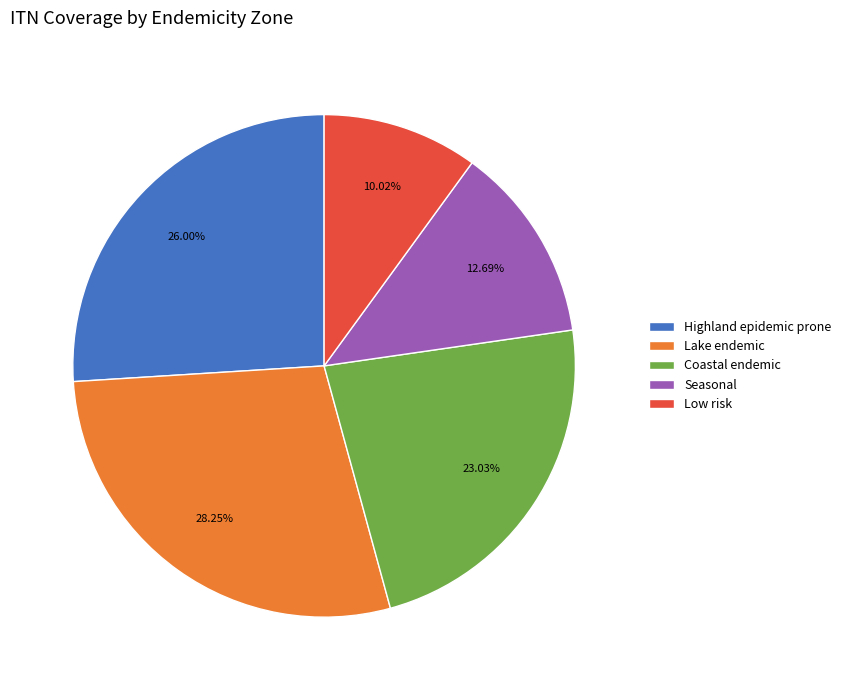

Is it true that Lake endemic is 28% of the pie?

True